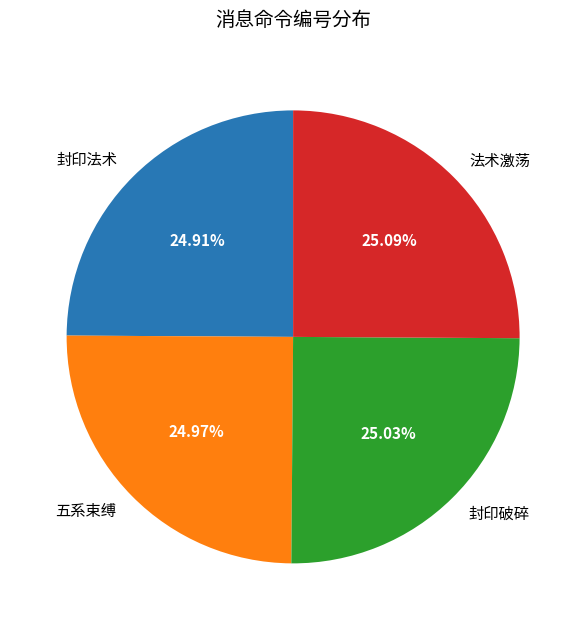

What percentage is NOT represented by 封印破碎?

75.0%